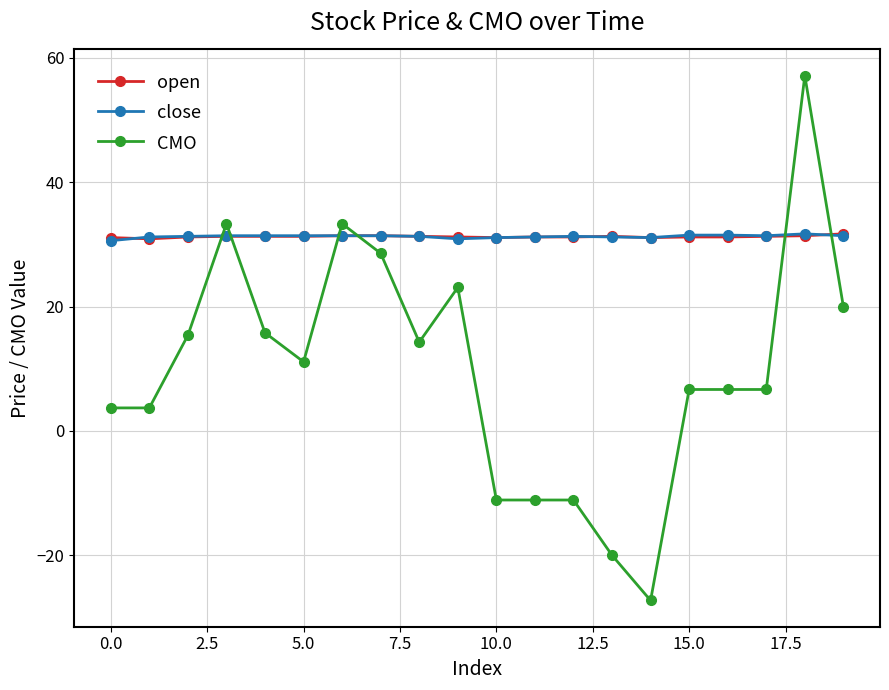

Which series has the largest range (max minus min)?

CMO